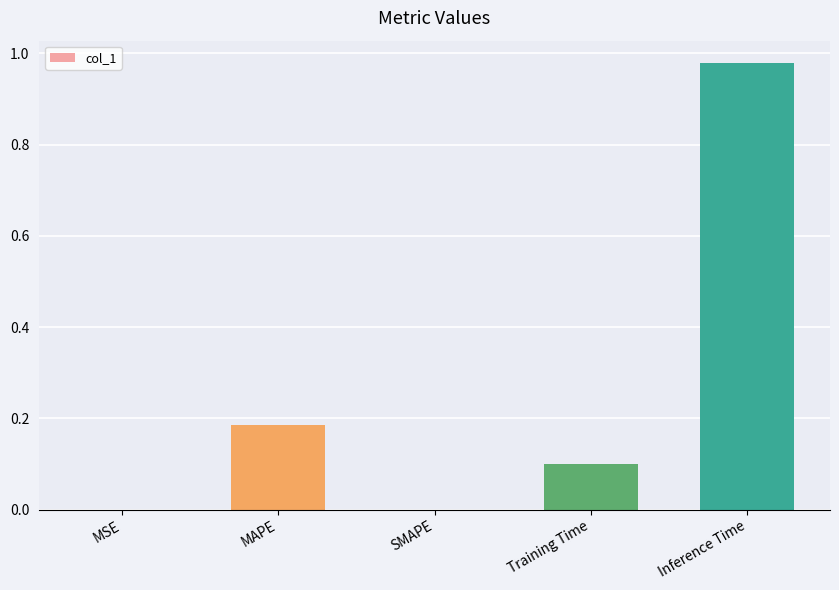

Which category has the highest value across all series?

Inference Time